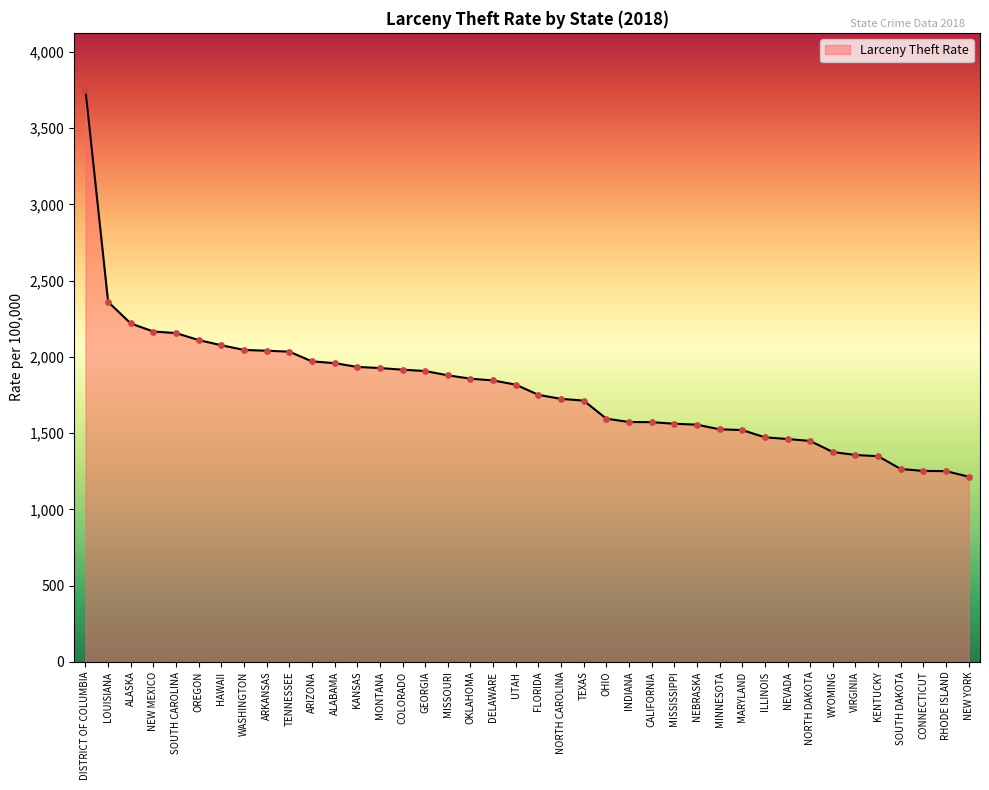

What is the ratio of the value at OHIO to the value at RHODE ISLAND?

1.3